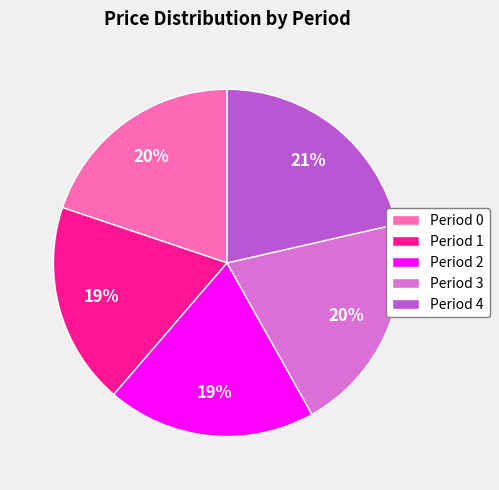

To the nearest percent, what is the average slice percentage?

20%